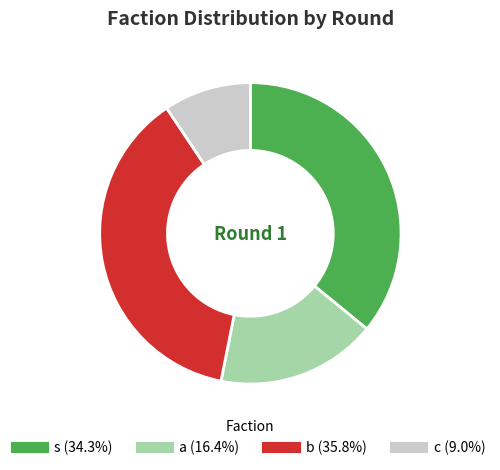

Is there any slice that represents more than half of the pie?

No